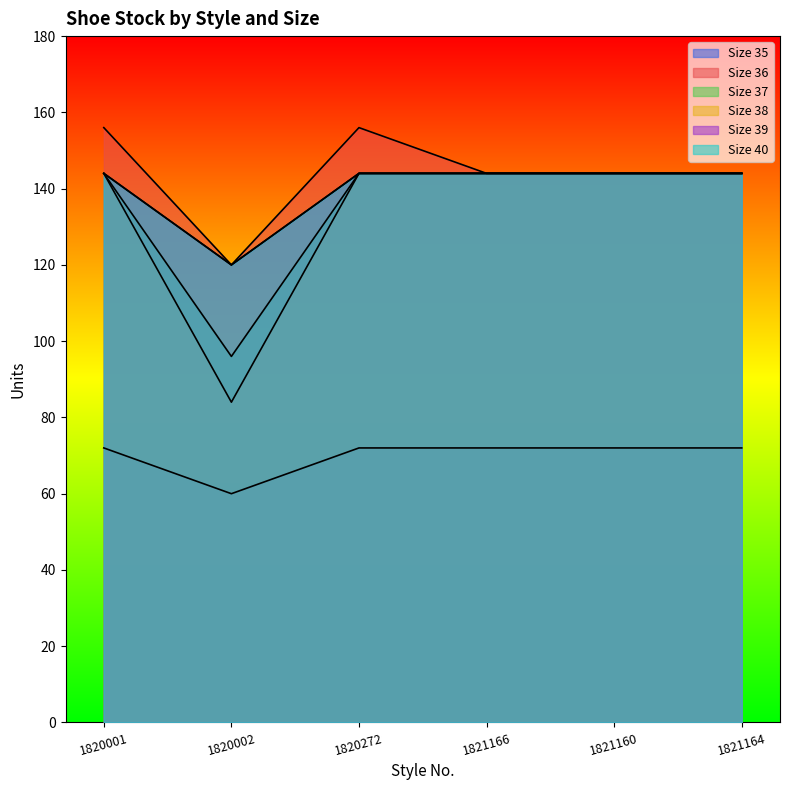

Between 1820001 and 1820002, which is larger?

1820001